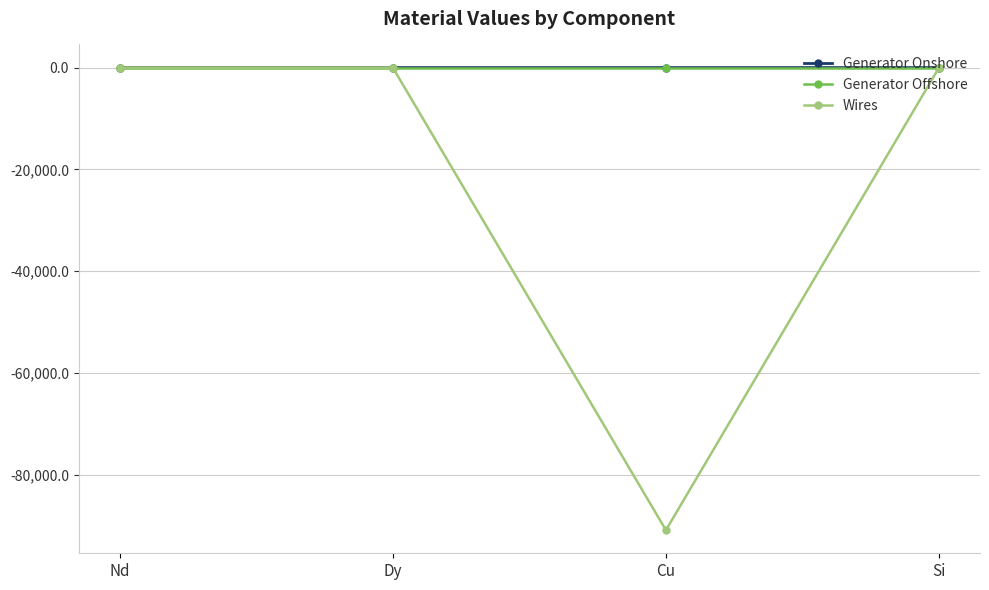

Which series has the widest spread of values?

Wires